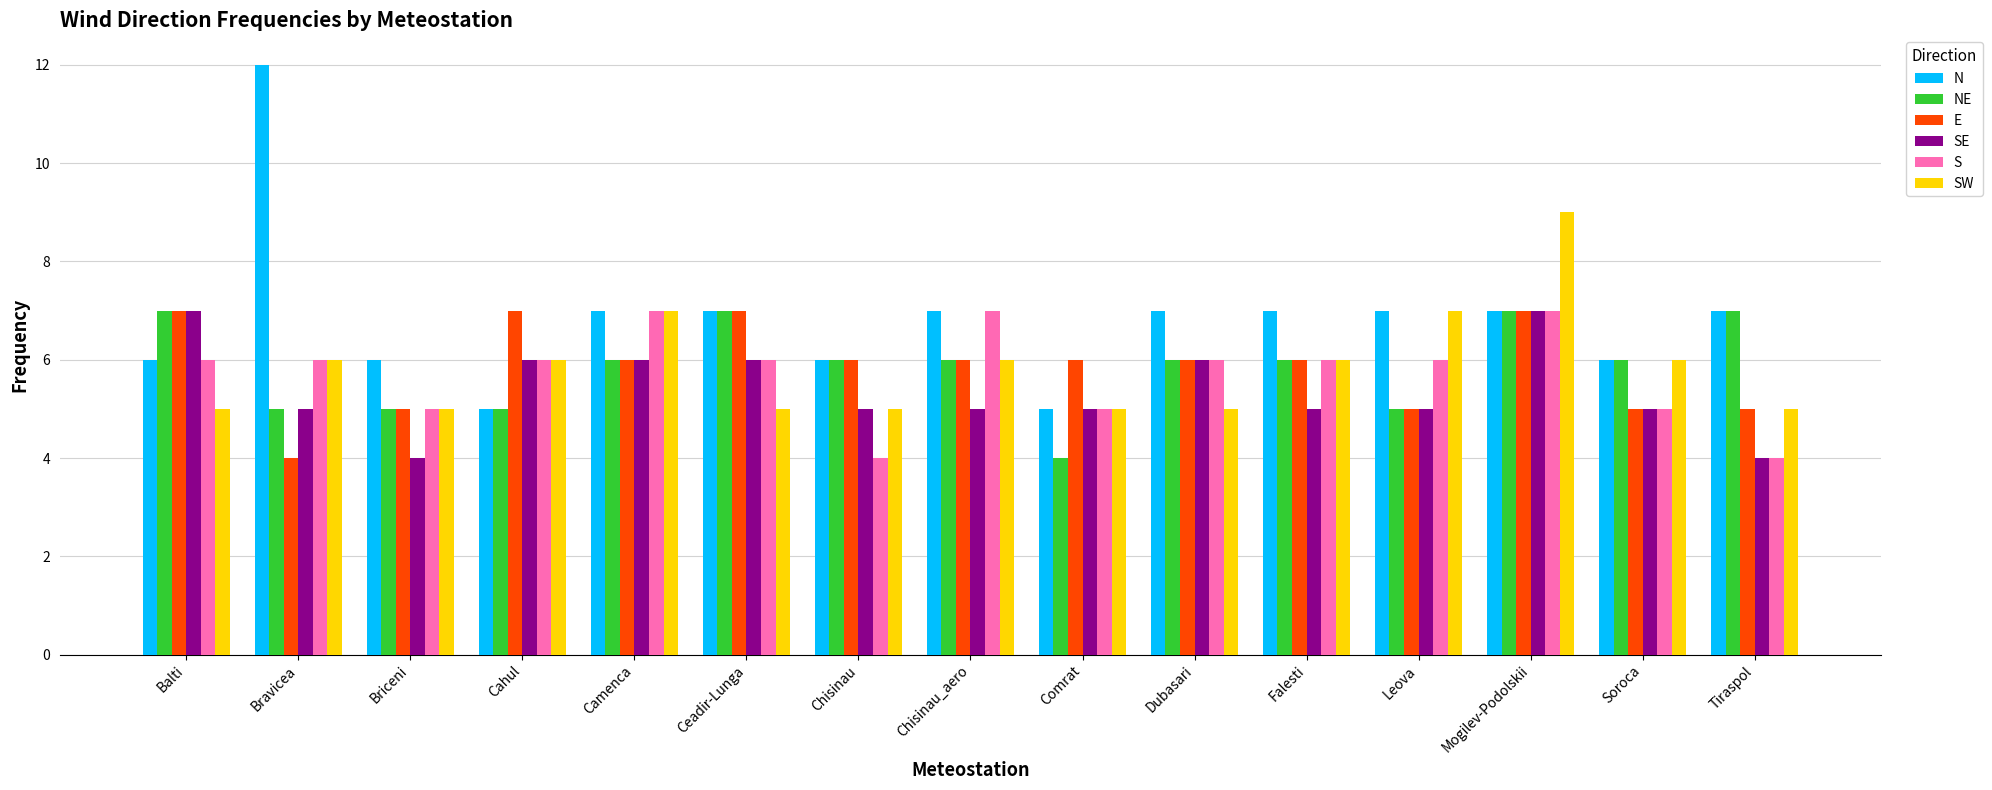

What is the lowest value of the E series?

4